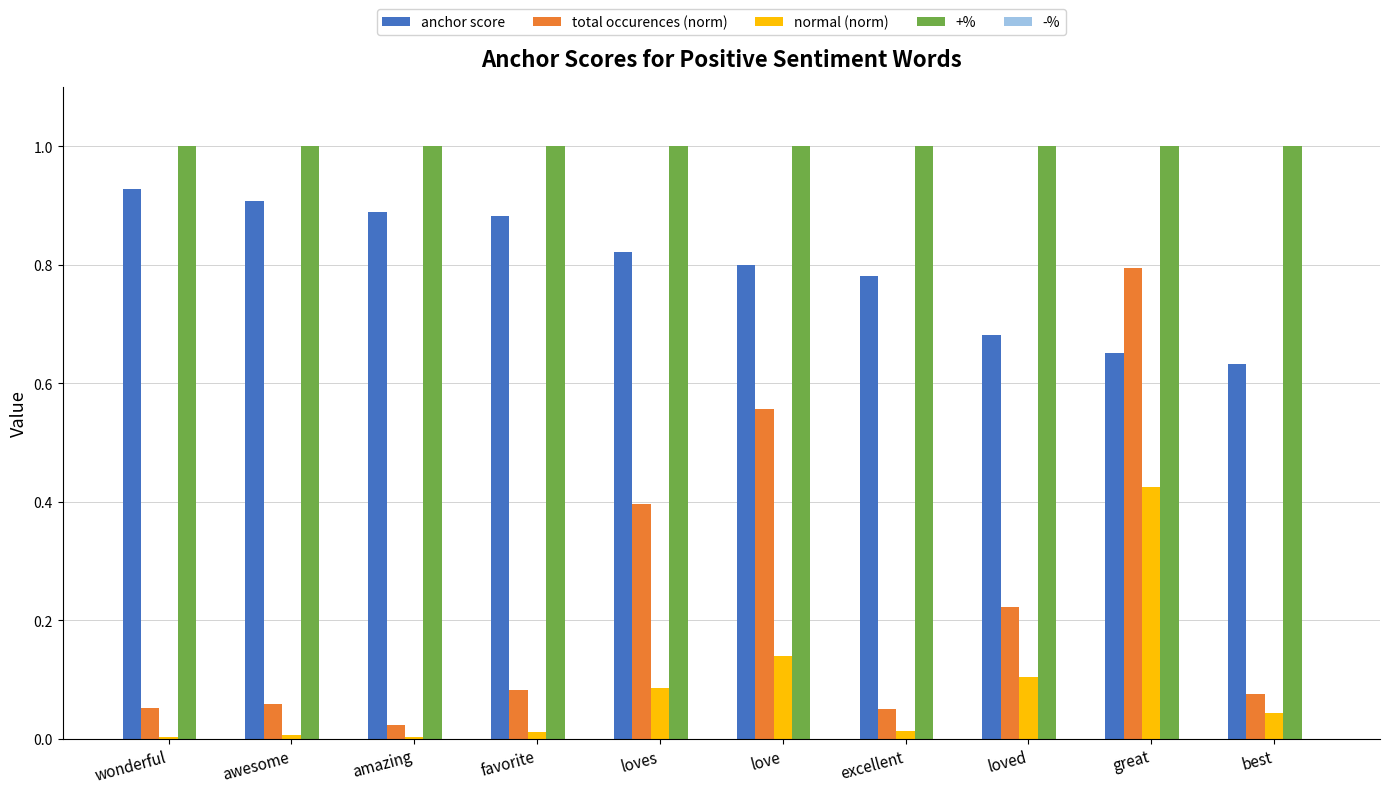

The value of total occurences (norm) at excellent is 0.1. True or false?

True